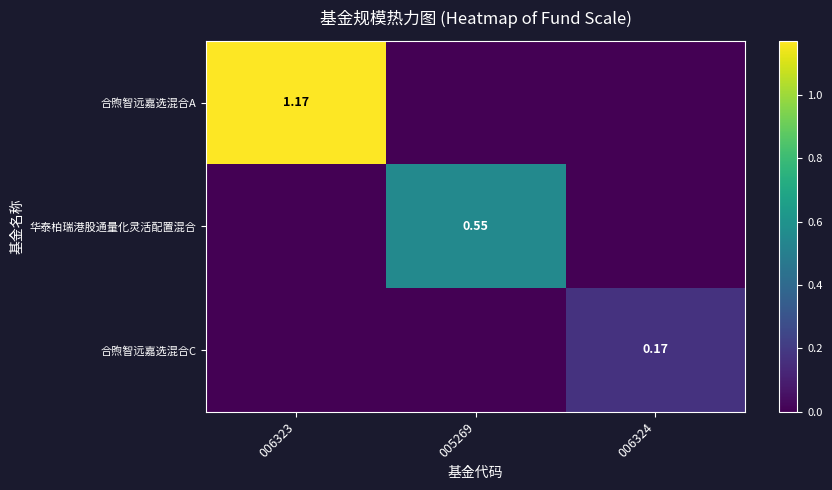

The value of 合煦智远嘉选混合C at 006324 is 0.2. True or false?

True